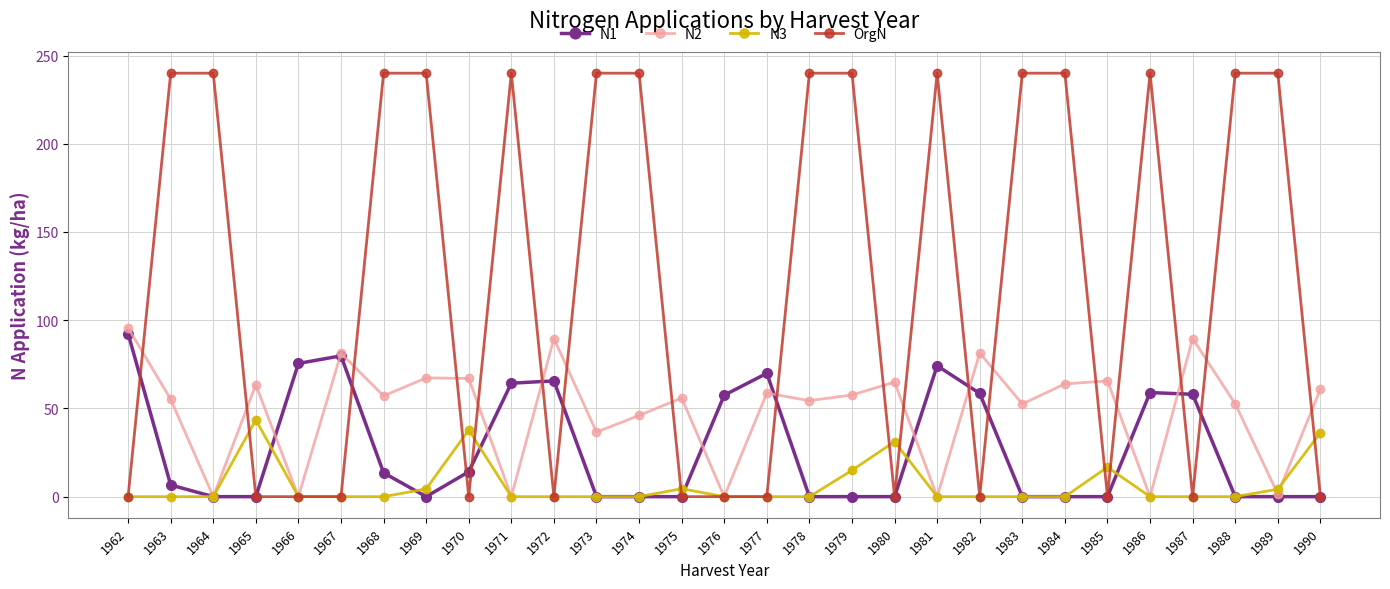

How many series are shown in this chart?

4